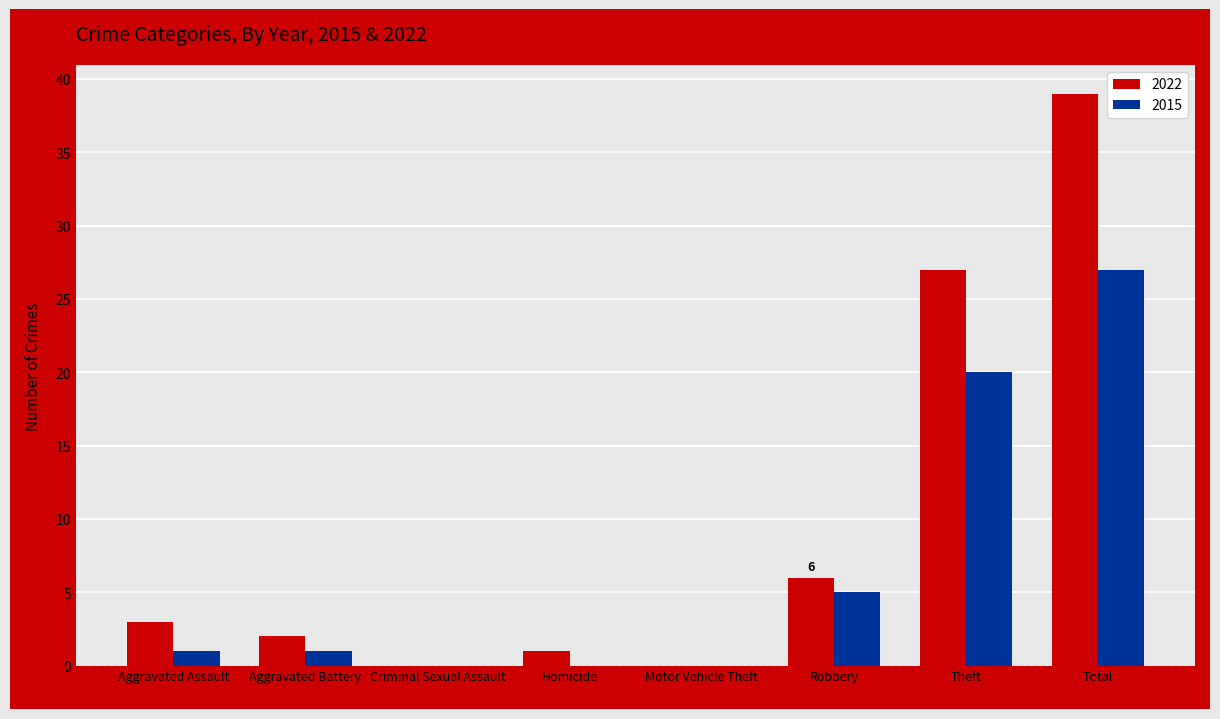

What is the total value across all series at Robbery?

11